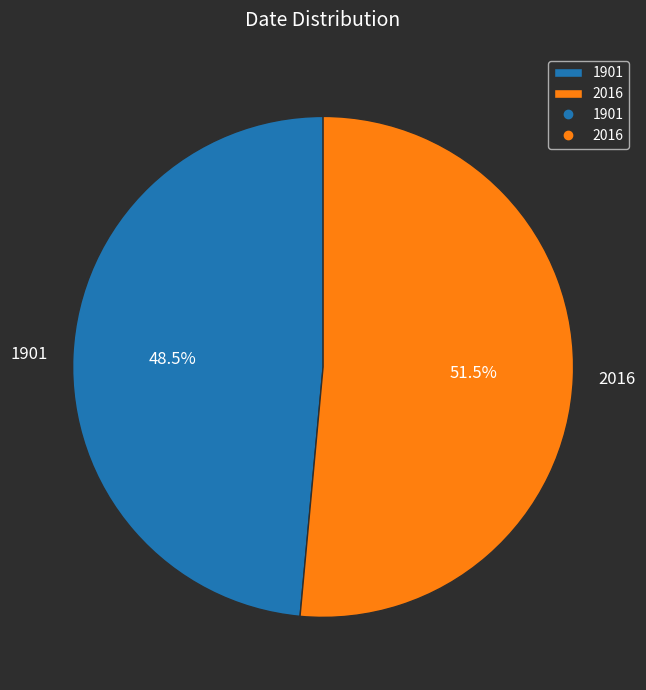

What portion of the pie excludes 2016?

48.5%